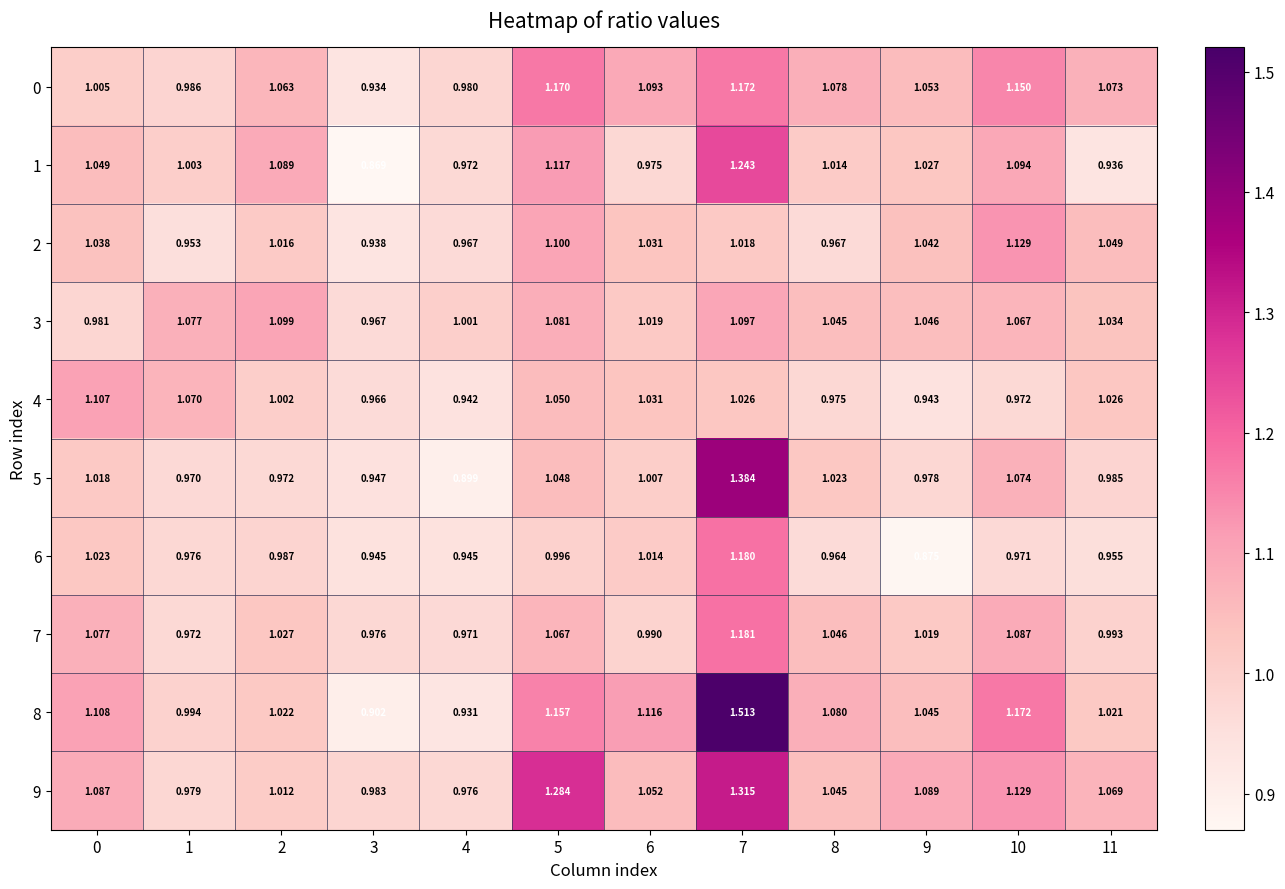

Between 5 and 9, which series saw the biggest shift?

9